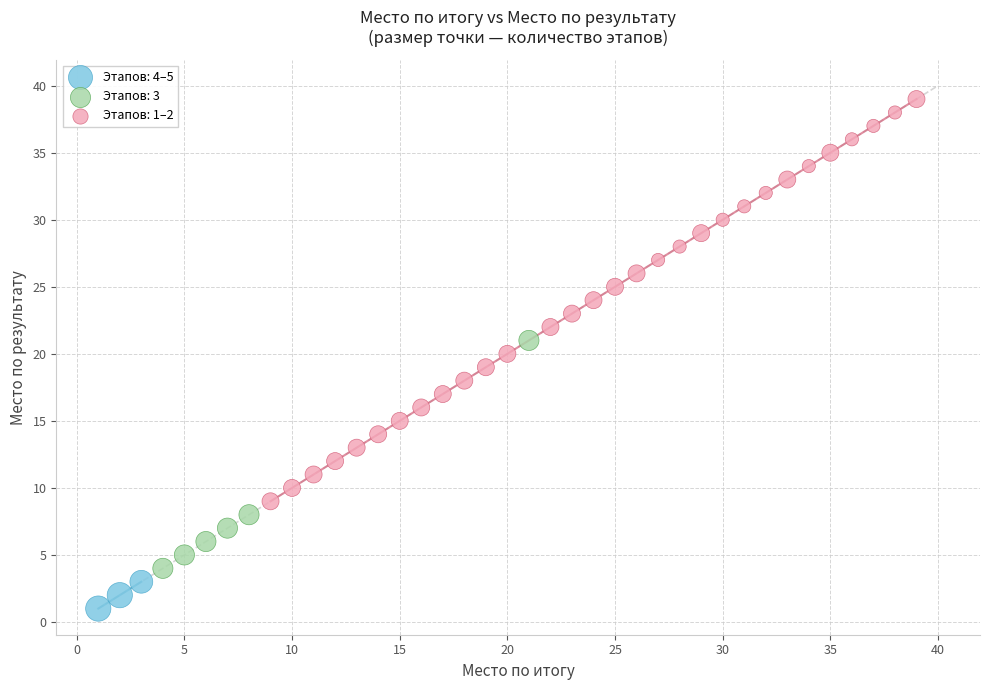

Which series has the largest Y range (max minus min)?

Этапов: 1–2